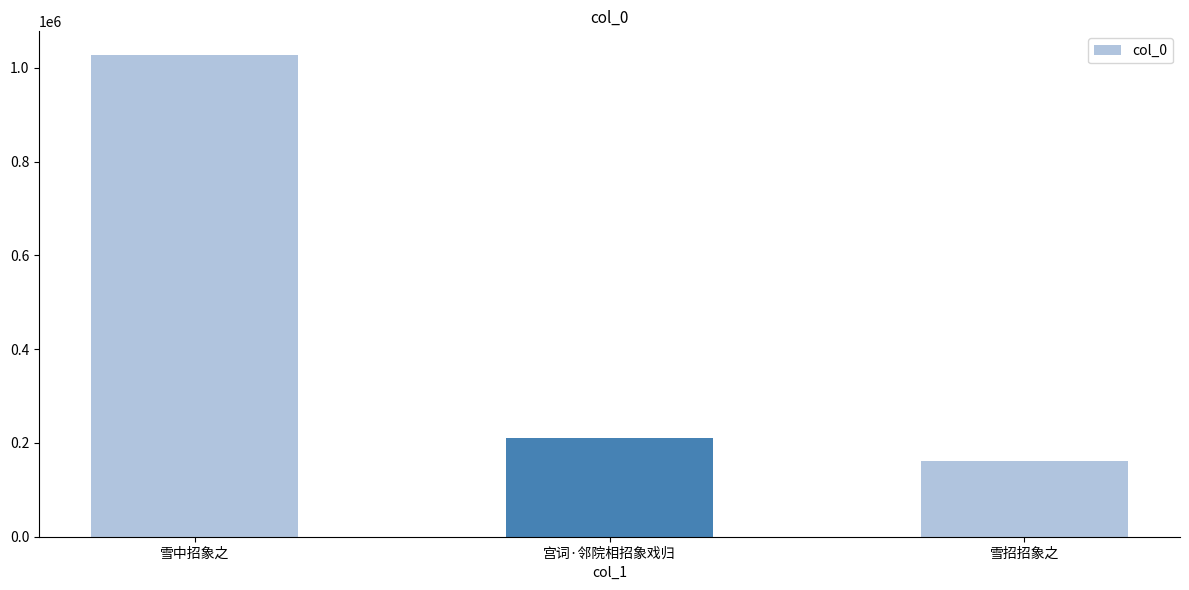

At which category does the chart reach its minimum across all series?

雪招招象之